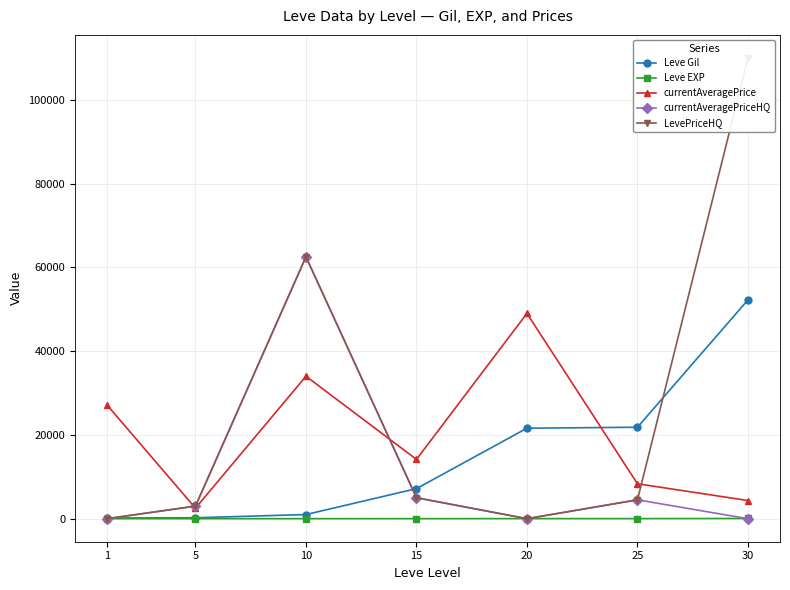

What is the difference between the maximum and second lowest values in the currentAveragePrice series?

44666.6